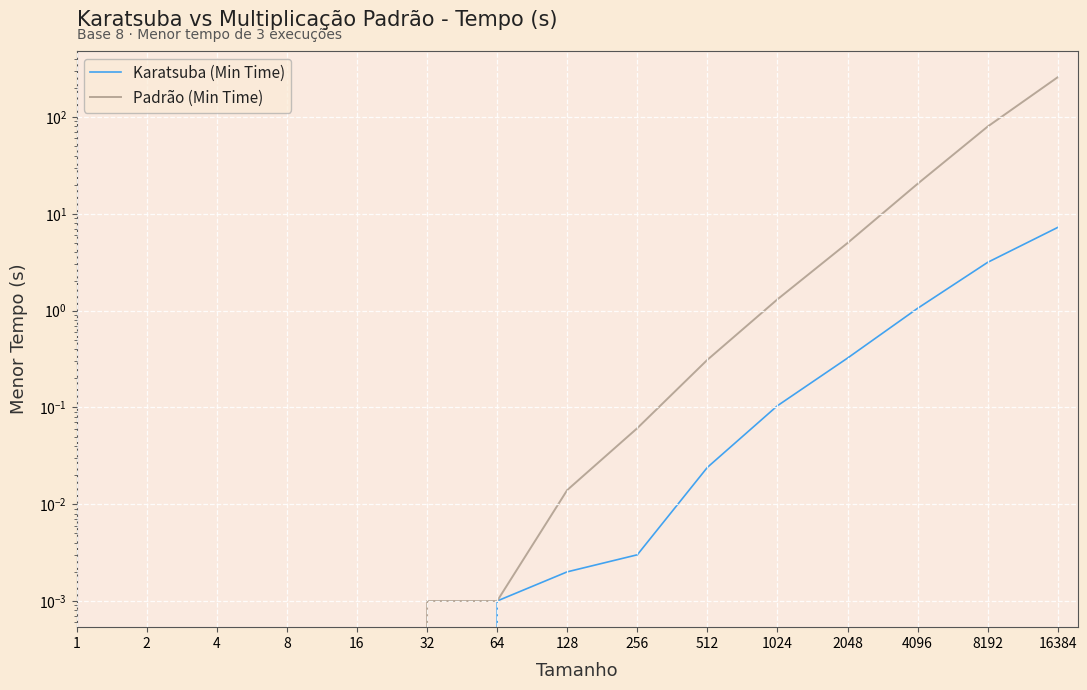

True or false: Karatsuba (Min Time) and Padrão (Min Time) cross at least once.

False